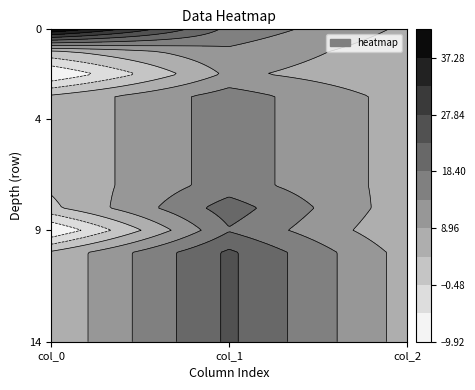

How many values in the row_0 series are below 17?

1